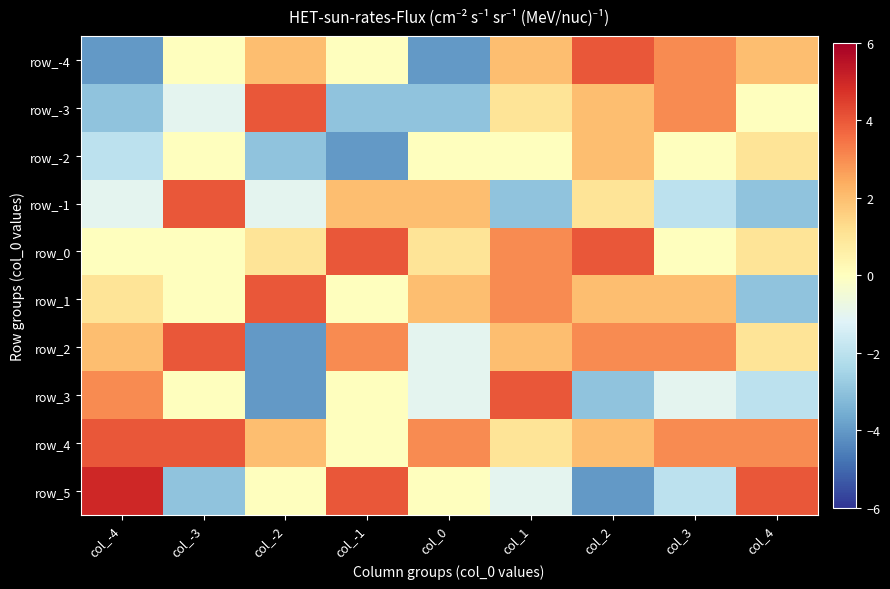

What is the difference between the row_4 values at col_-4 and col_4?

1